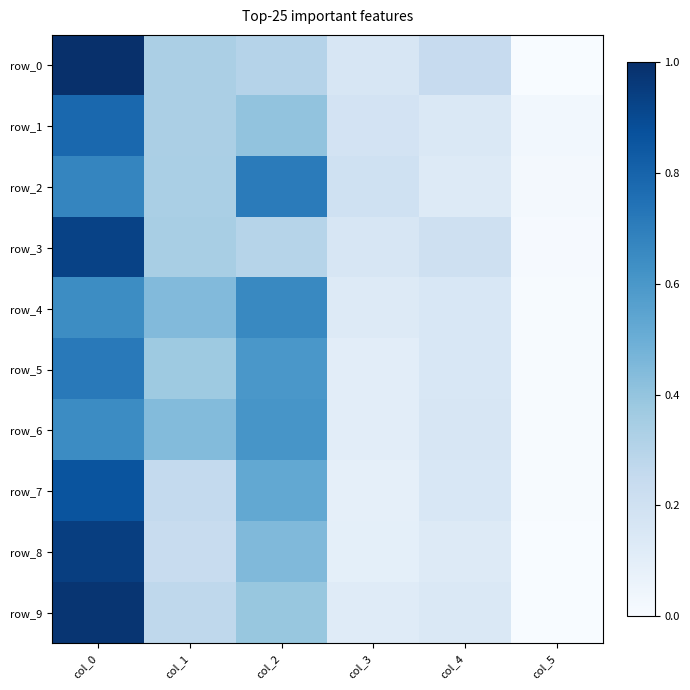

What is the approximate value of row_1 at col_0?

0.8